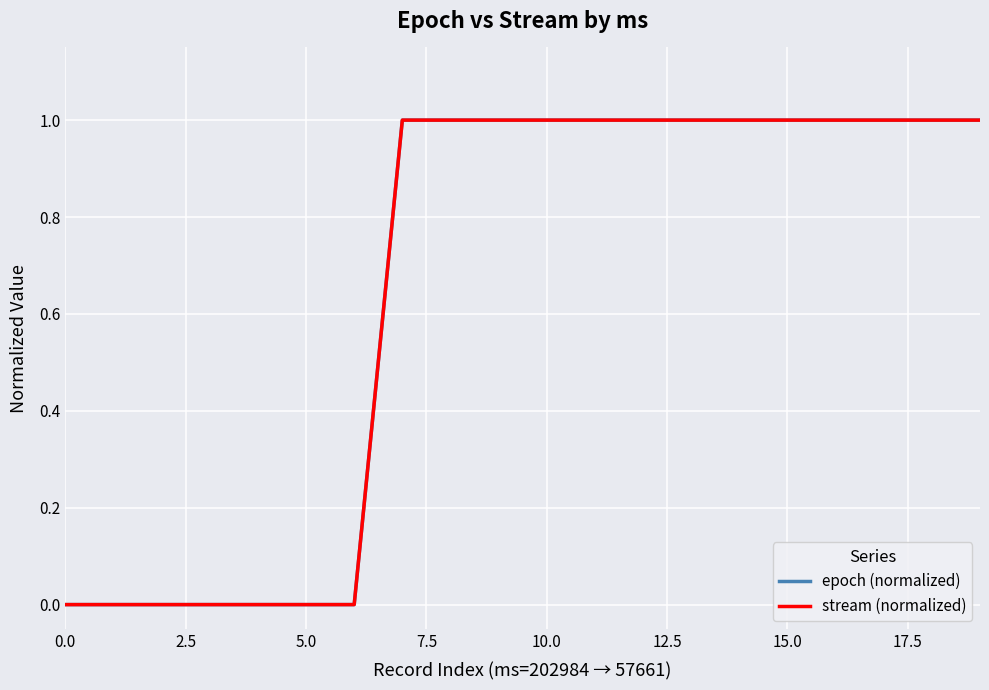

What is the maximum value for epoch (normalized)?

1.0